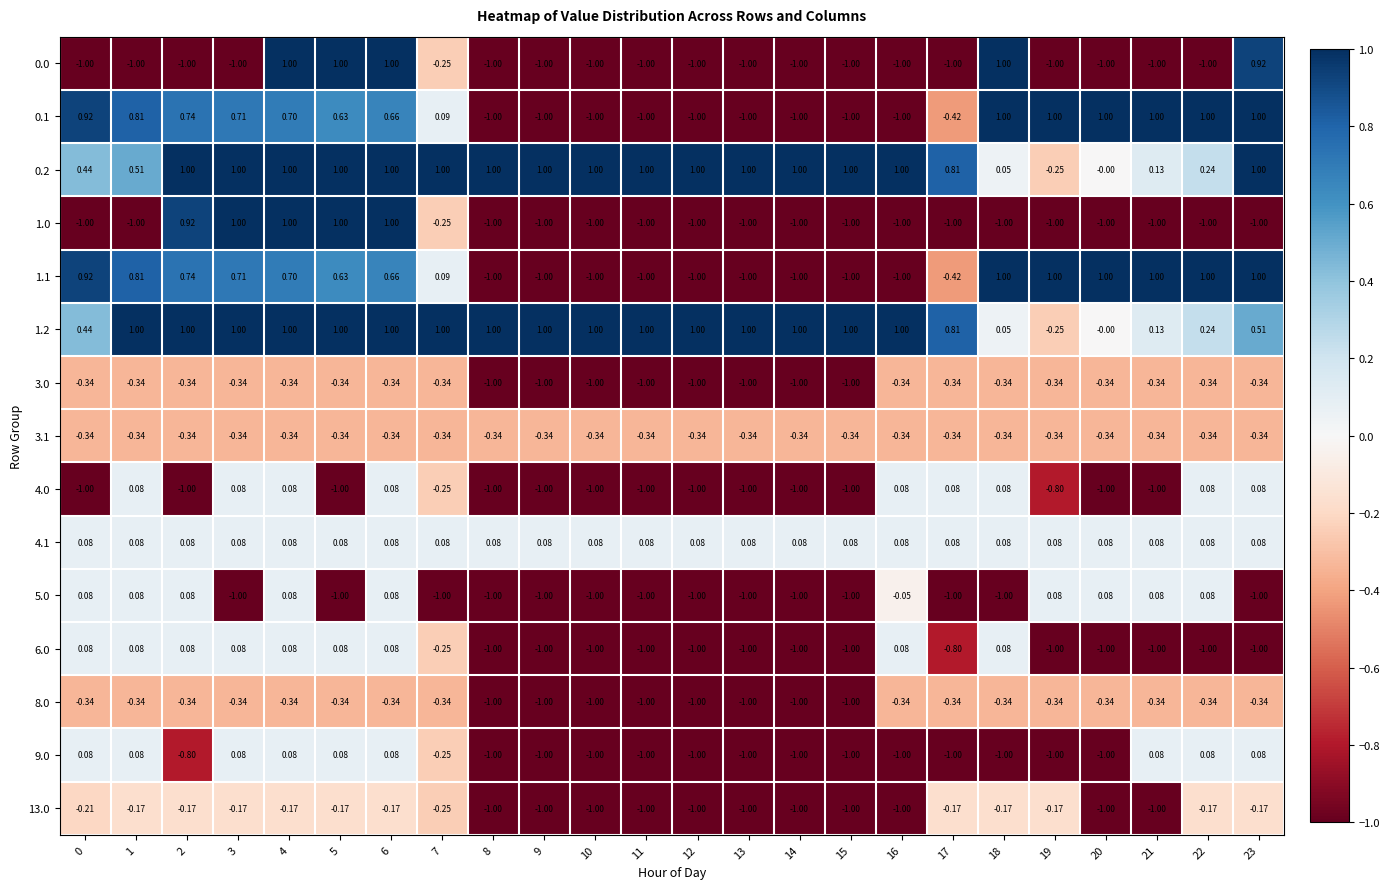

At which category is the sum across all series the highest?

4